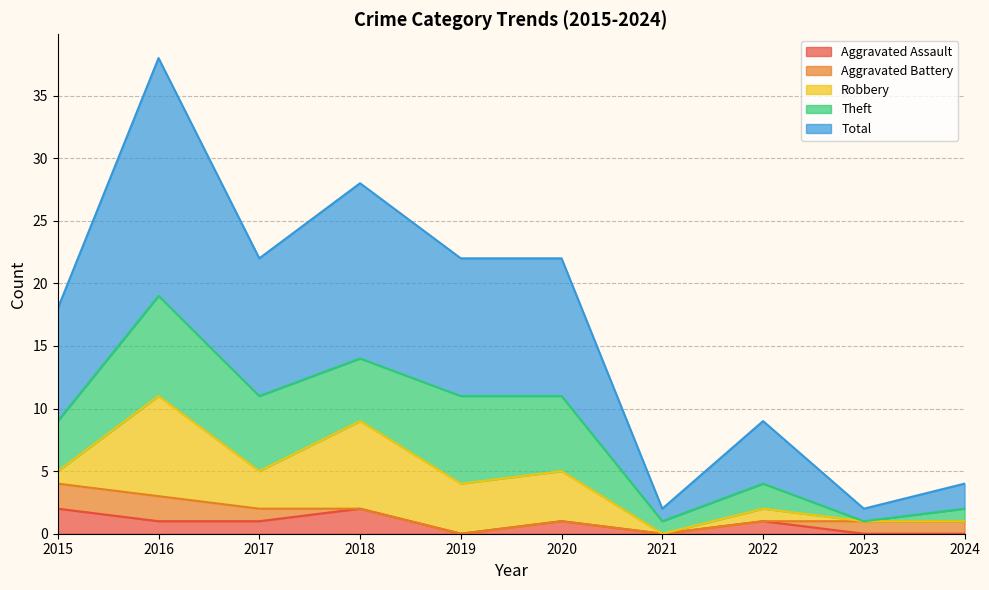

How many distinct data groups are displayed?

5